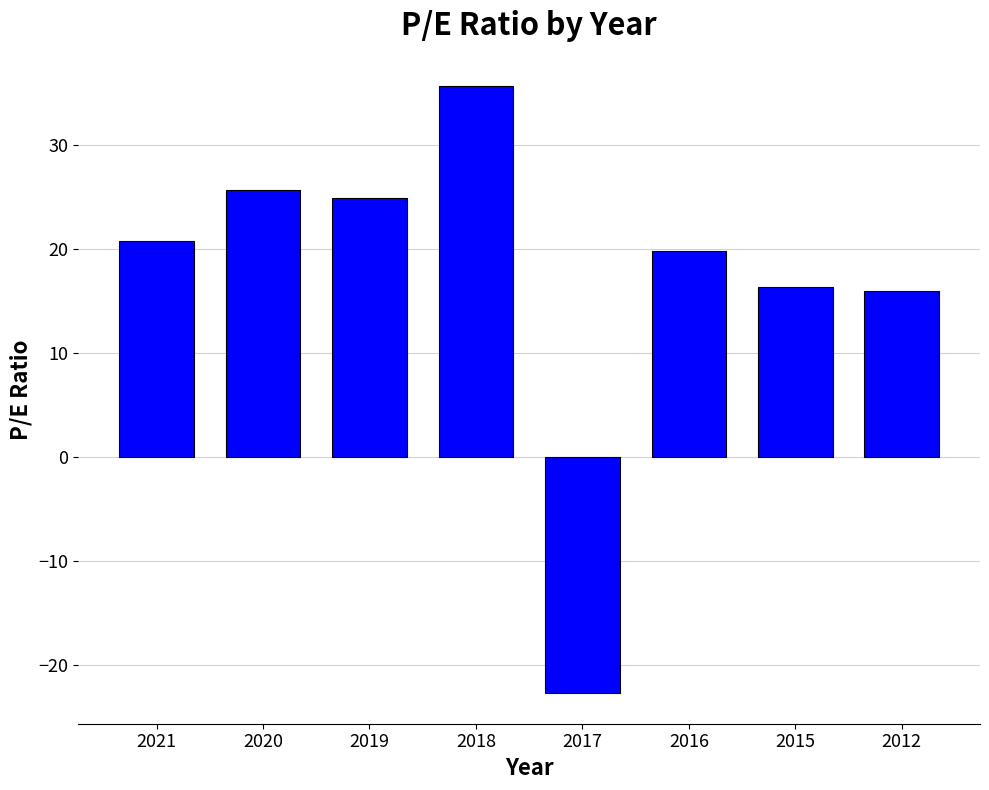

What is the change in value from 2016 to 2012?

-3.9